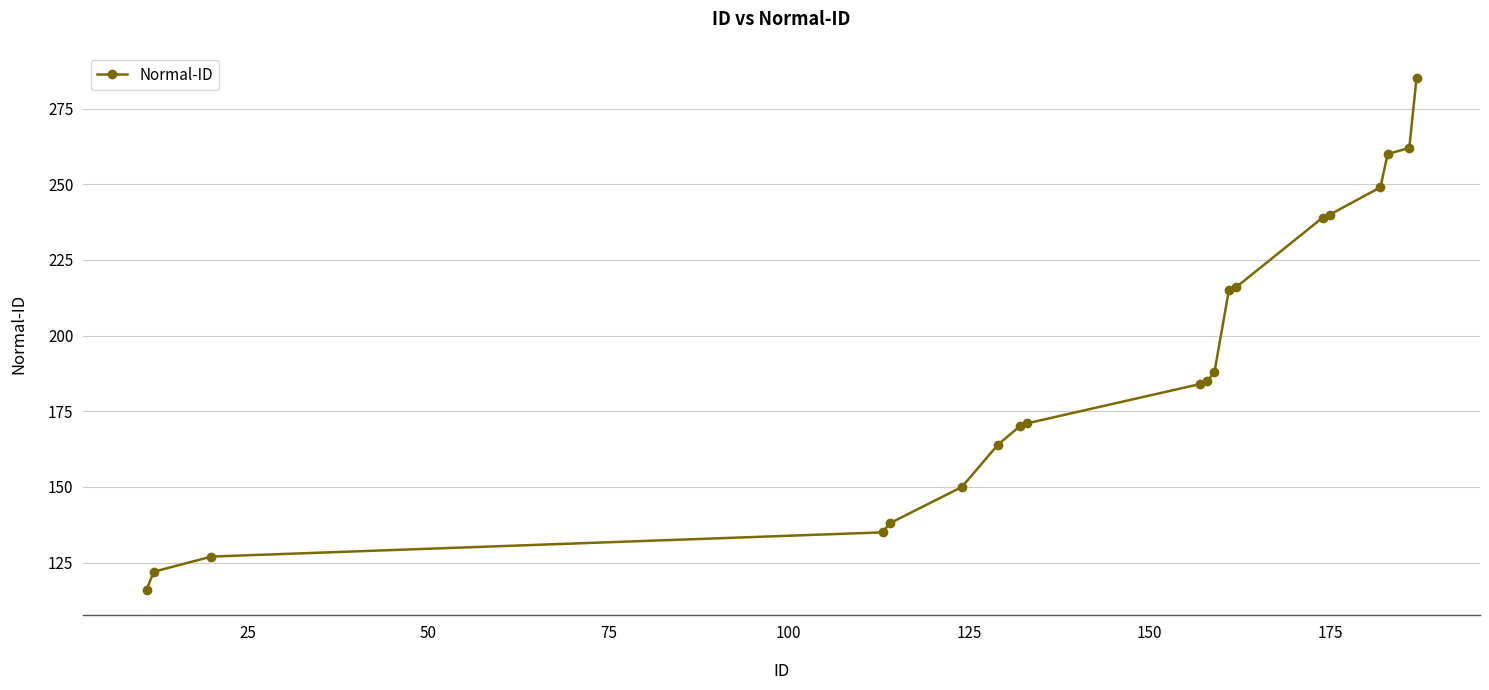

Count the number of categories in the chart.

20